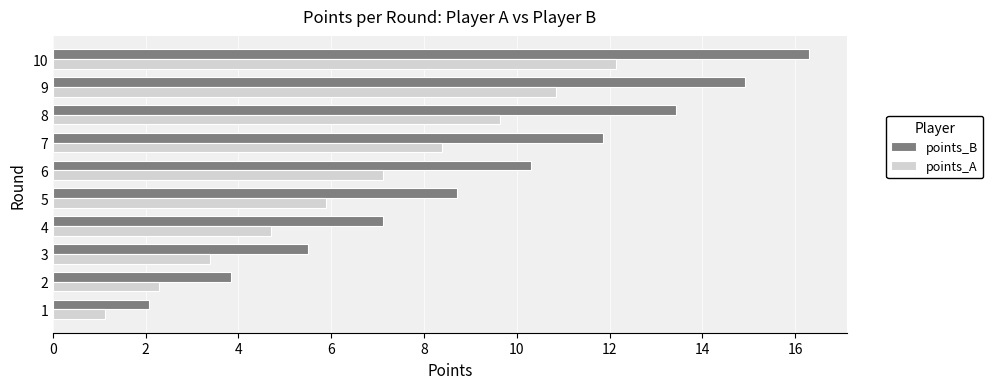

What is the average value of the points_A series?

6.5